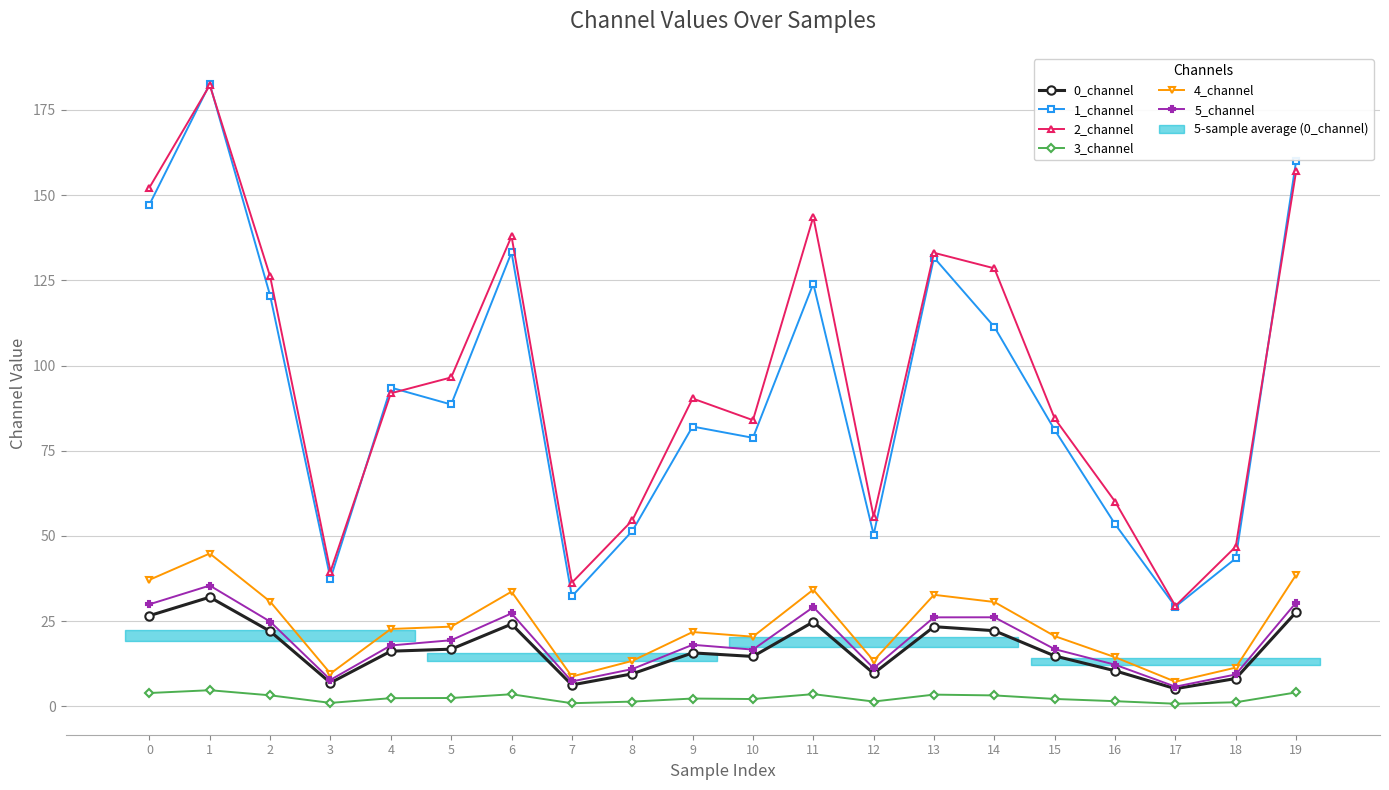

True or false: 0_channel has a value of 13.3 at 12.

False